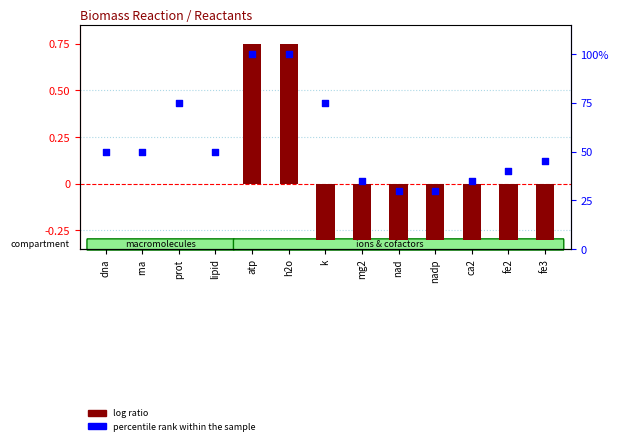

What are all the series names shown in the legend?

log ratio, percentile rank within the sample